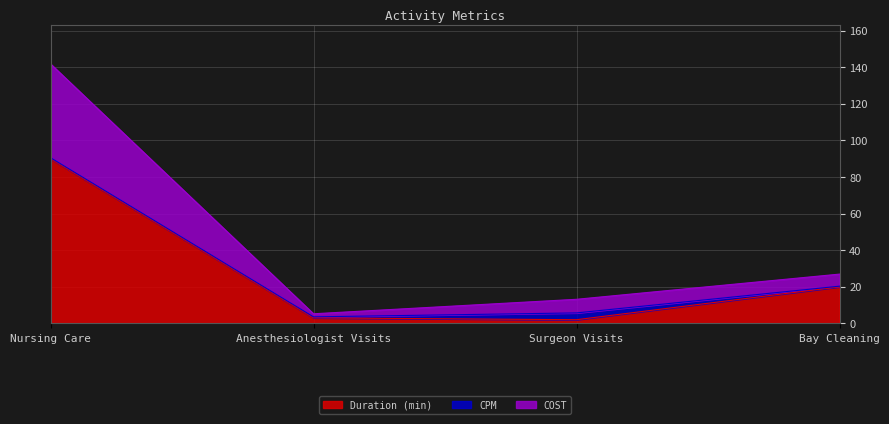

At which category is the sum across all series the highest?

Nursing Care